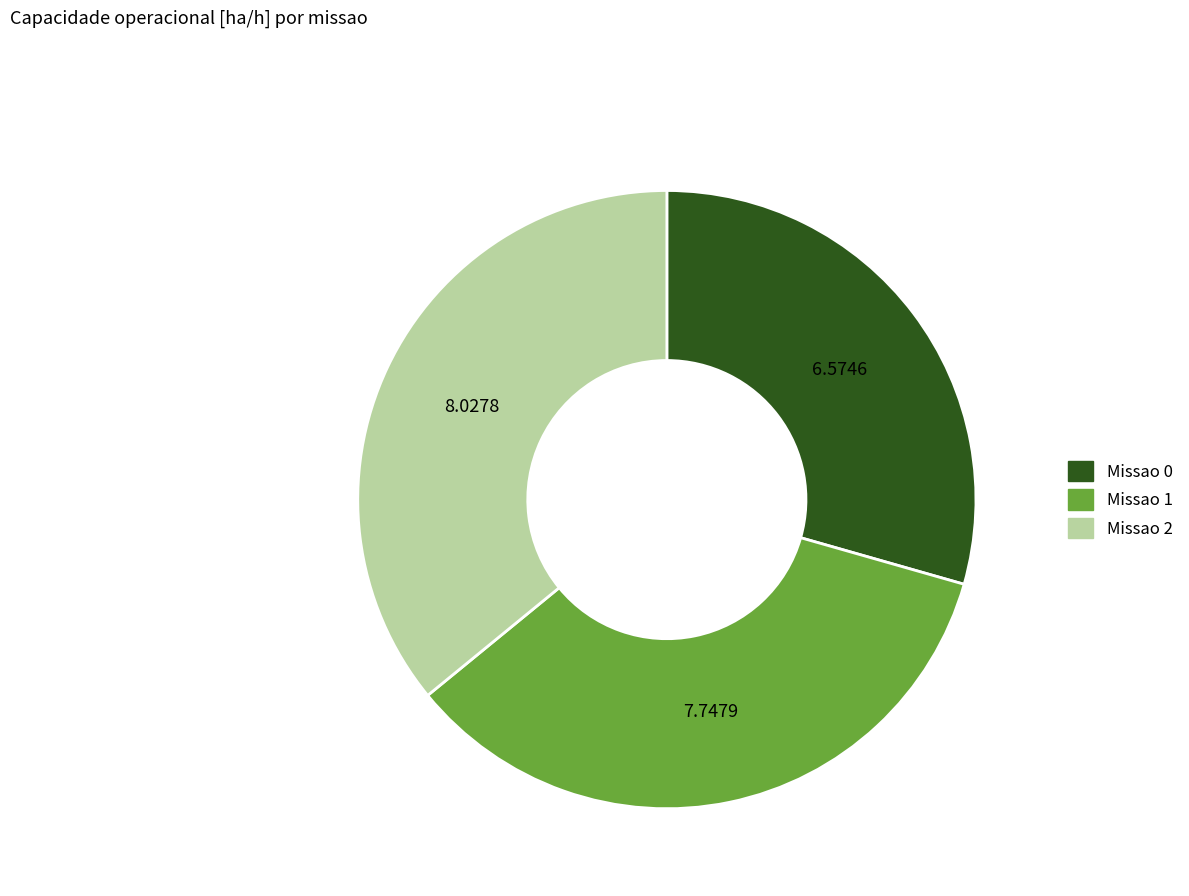

Does any single category account for the majority?

No